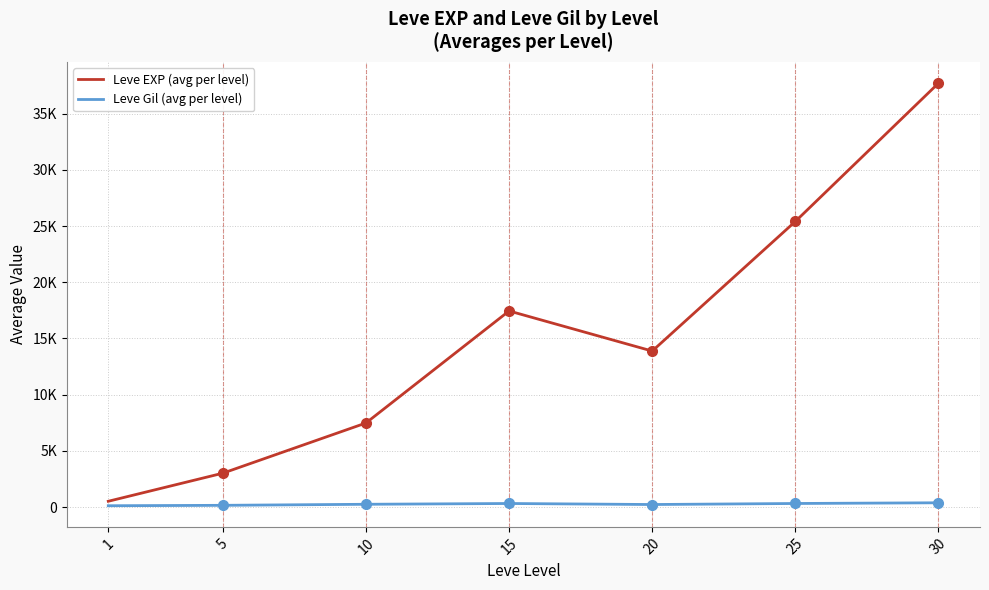

True or false: Leve EXP (avg per level) and Leve Gil (avg per level) cross at least once.

False